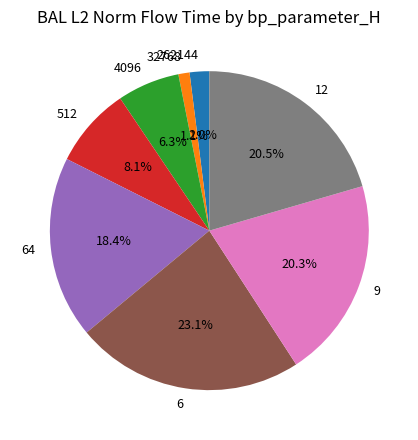

Is there any slice that represents more than half of the pie?

No